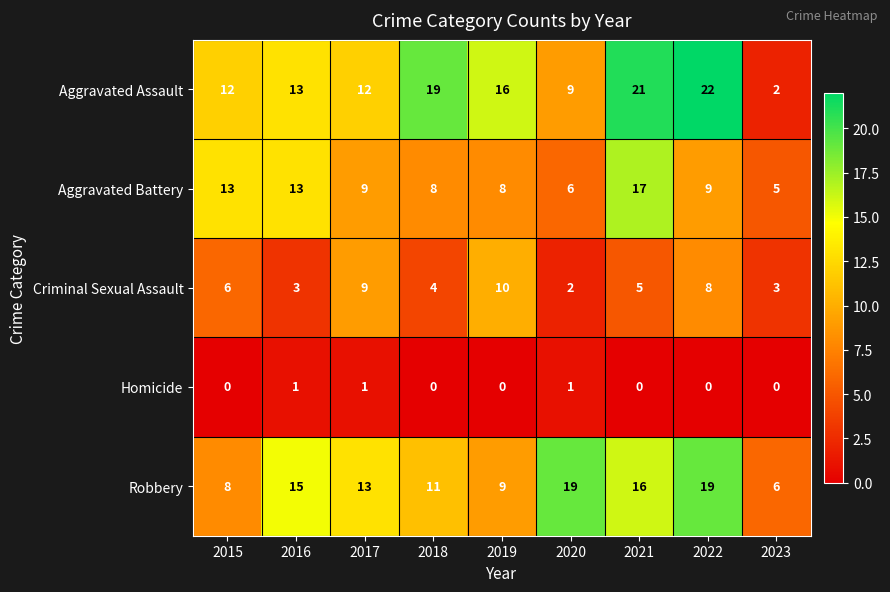

Between 2017 and 2020, which series saw the biggest shift?

Criminal Sexual Assault